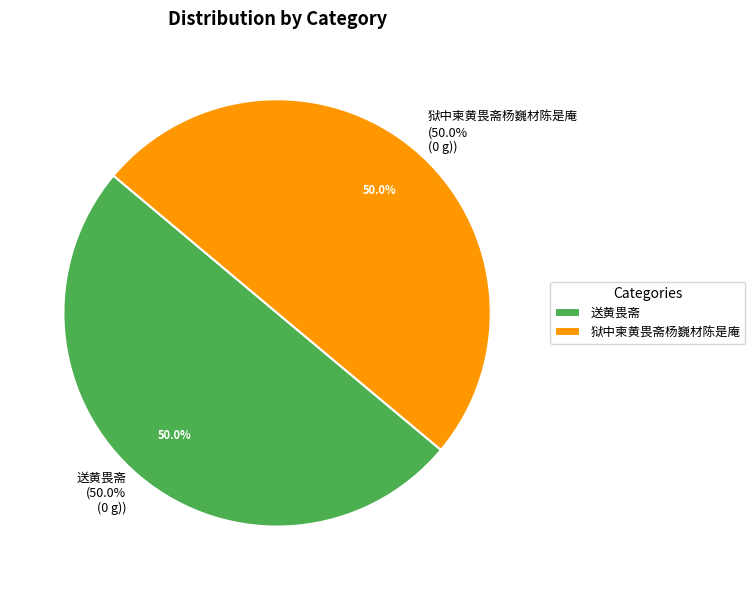

Which slice is the smallest?

狱中柬黄畏斋杨巍材陈是庵